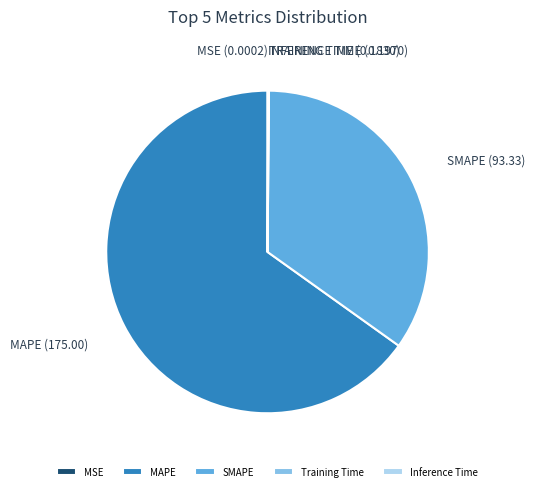

Which slice represents more than half of the pie?

MAPE